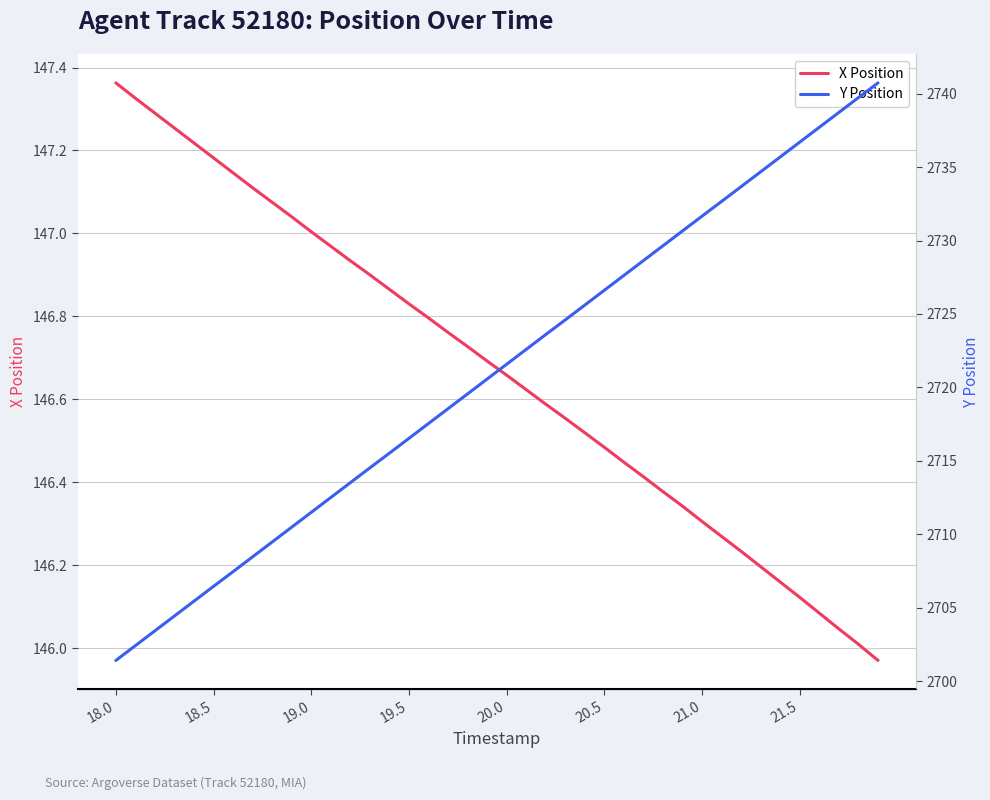

True or false: Y Position has more than 0 points higher than both neighbors.

False